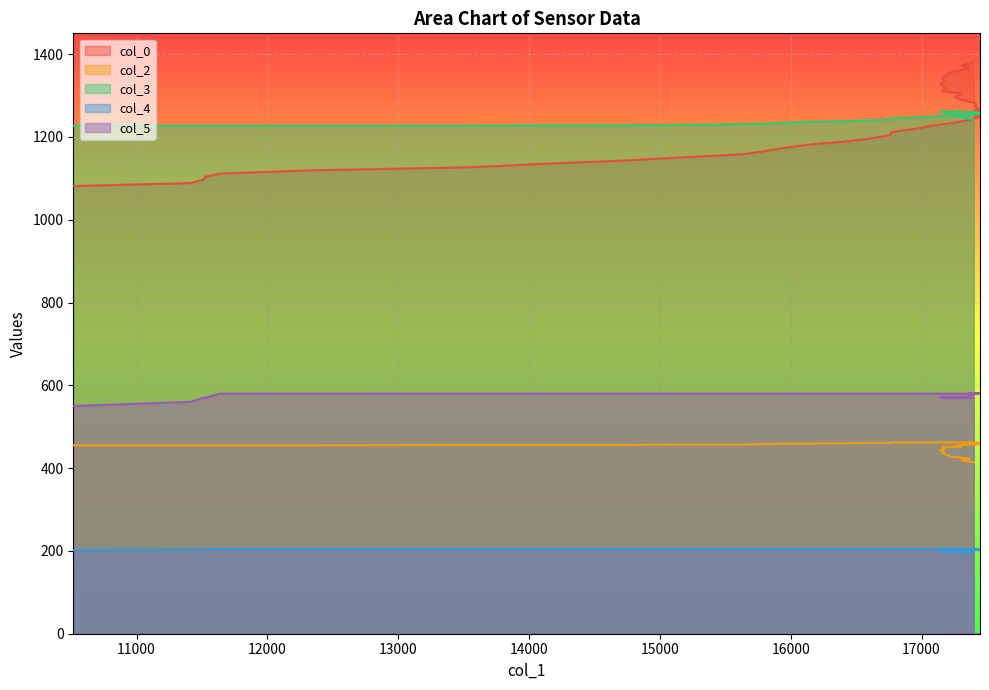

List the series in order of their peak value, lowest first.

col_4, col_2, col_5, col_3, col_0